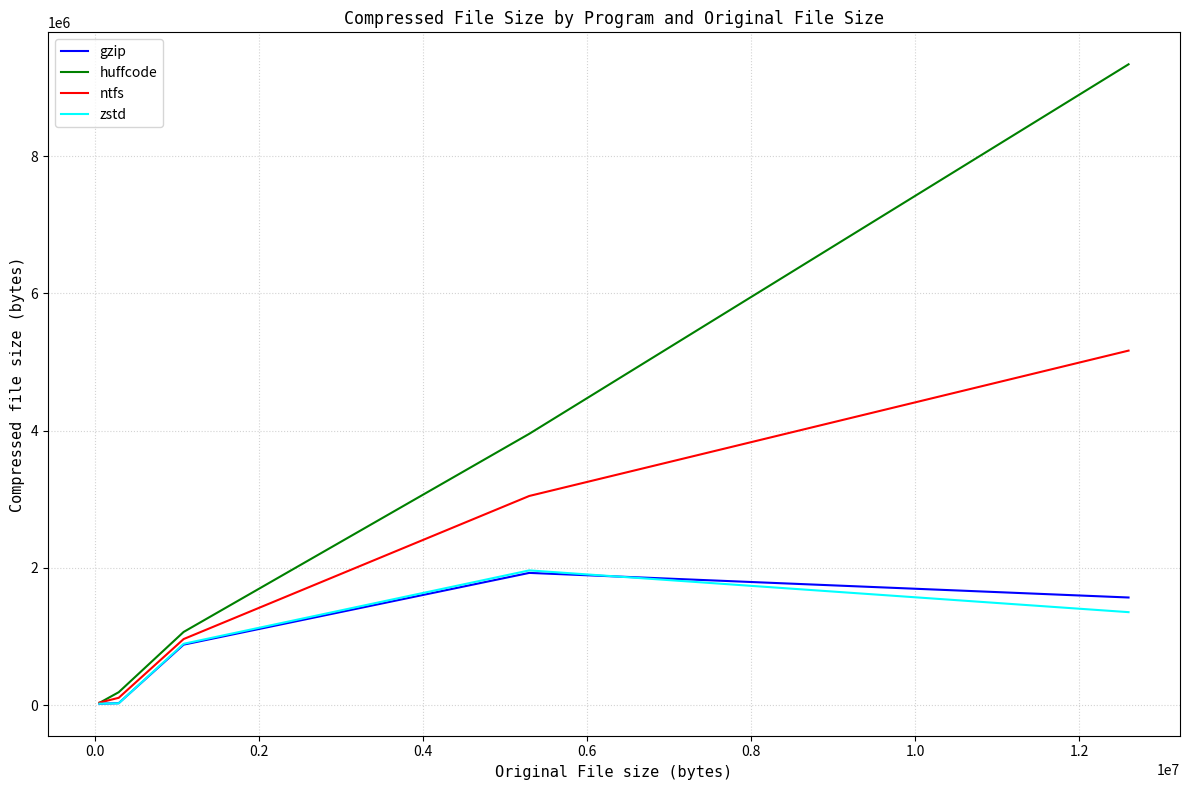

Which series has the largest range (max minus min)?

huffcode